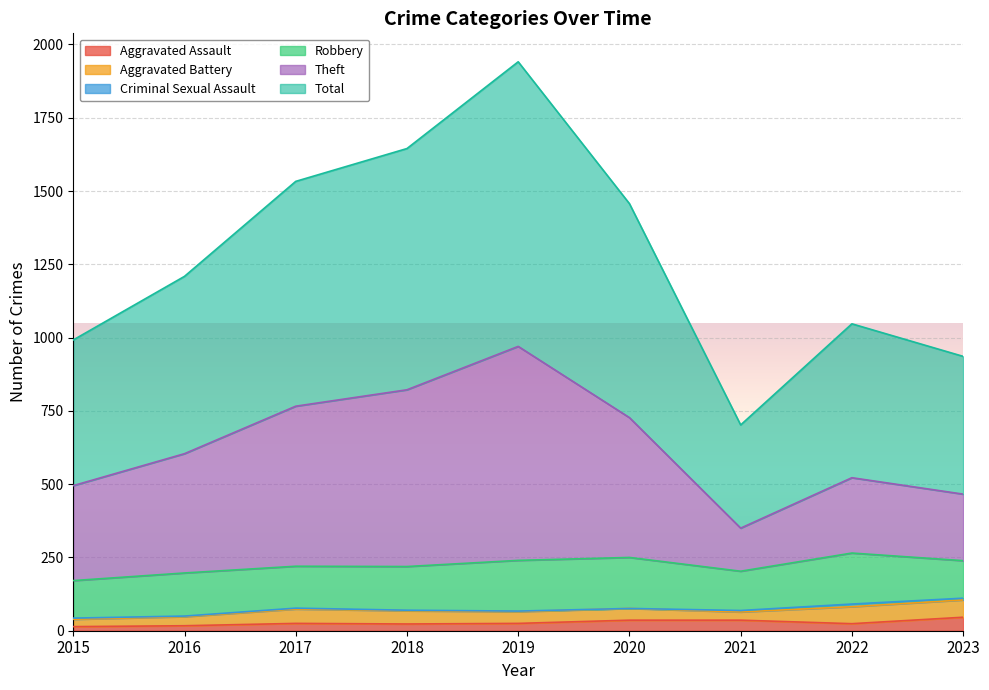

True or false: Theft and Total intersect in this chart.

False